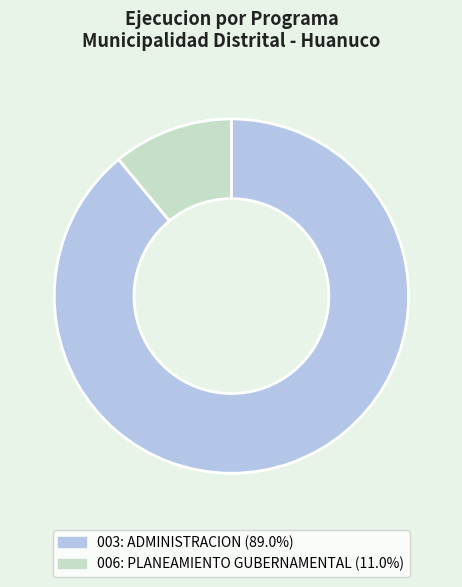

Rank the categories by value from highest to lowest.

003: ADMINISTRACION, 006: PLANEAMIENTO GUBERNAMENTAL